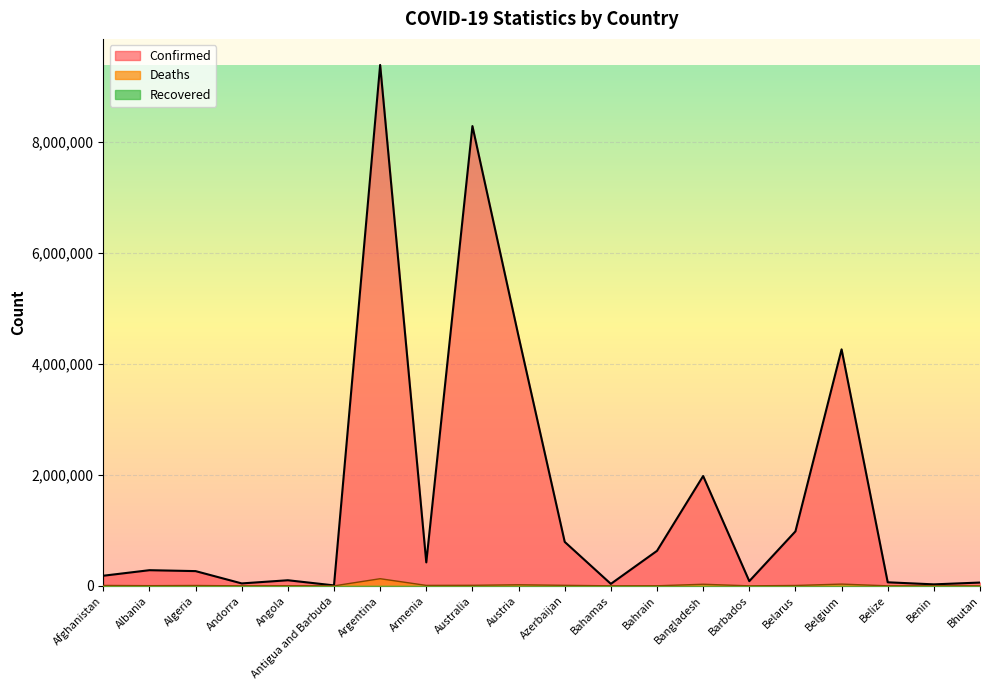

Which has a higher value, Azerbaijan or Albania?

Azerbaijan